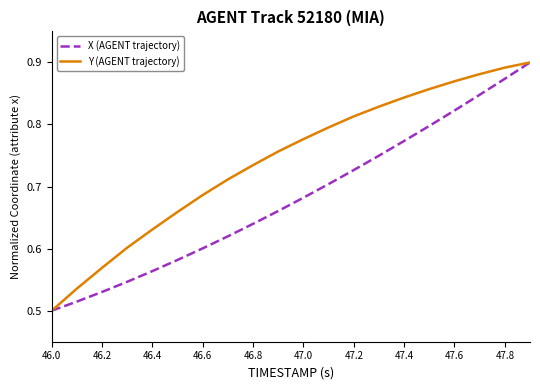

List the series in order of their overall mean, lowest first.

X (AGENT trajectory), Y (AGENT trajectory)